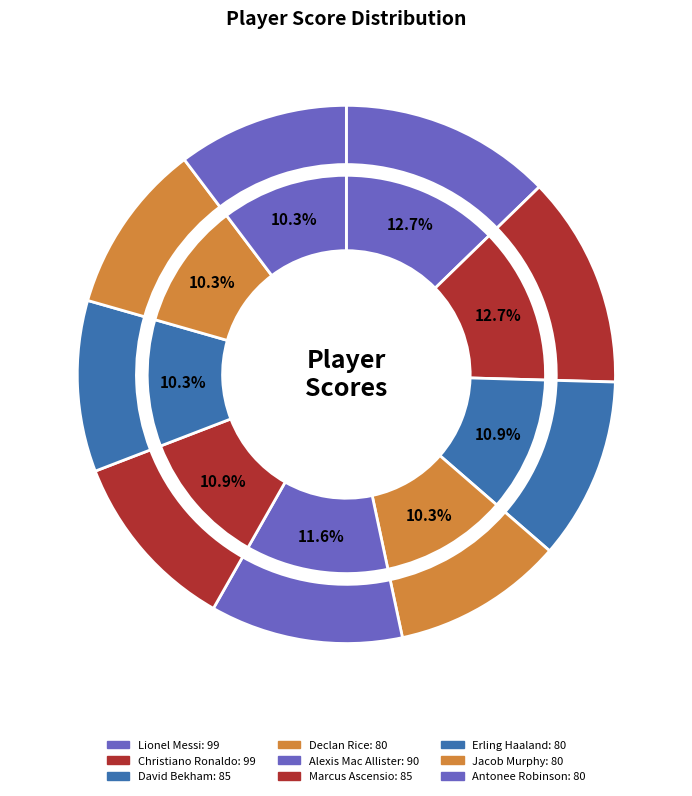

To the nearest percent, what is the combined percentage of David Bekham and Alexis Mac Allister?

22%